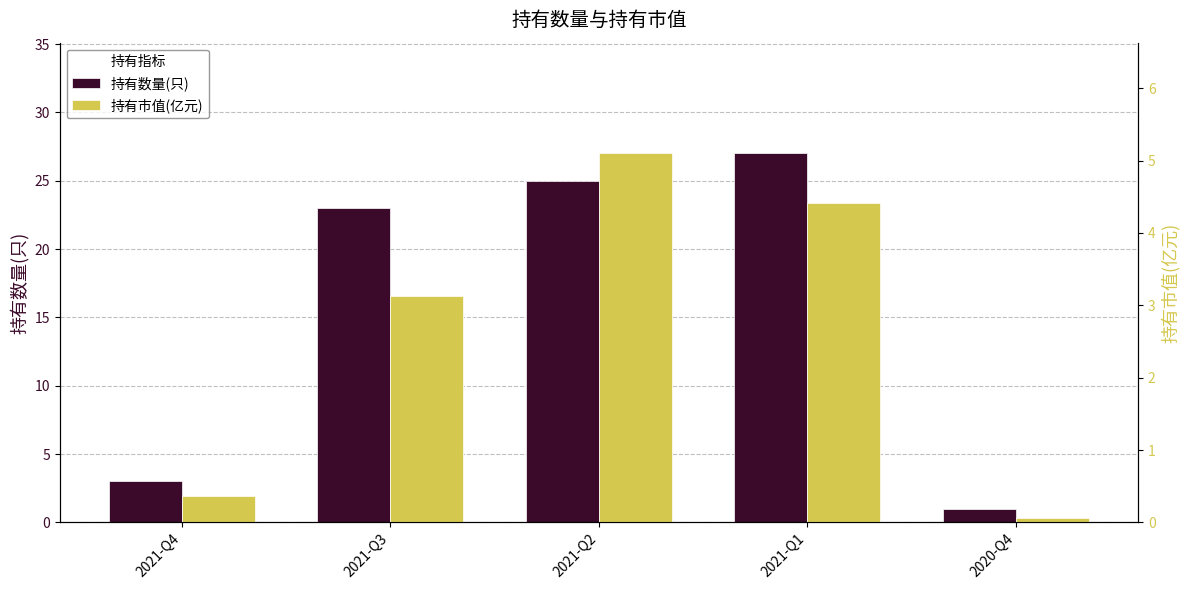

Which series has the largest total across all categories?

持有数量(只)